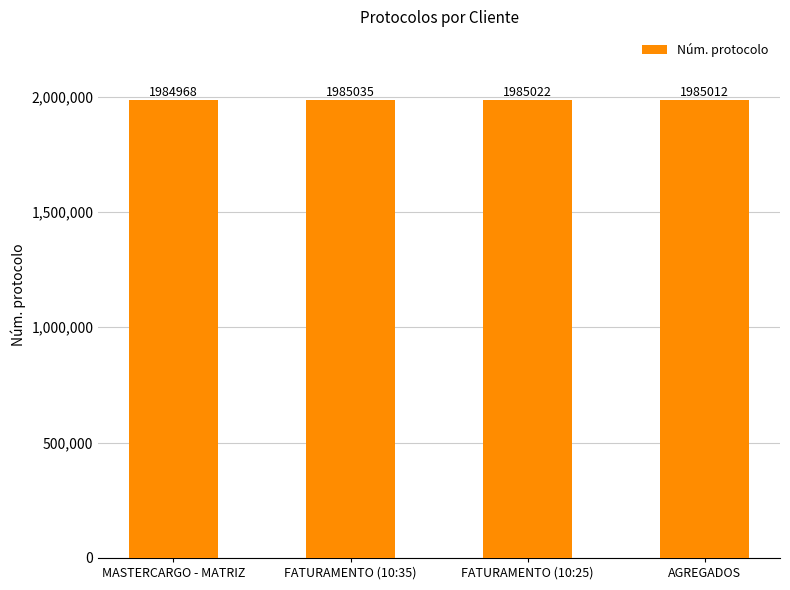

What is the difference between the maximum and minimum values?

67